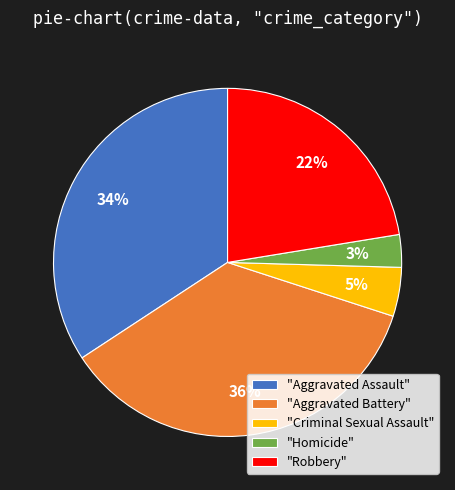

Count the number of slices in the pie.

5